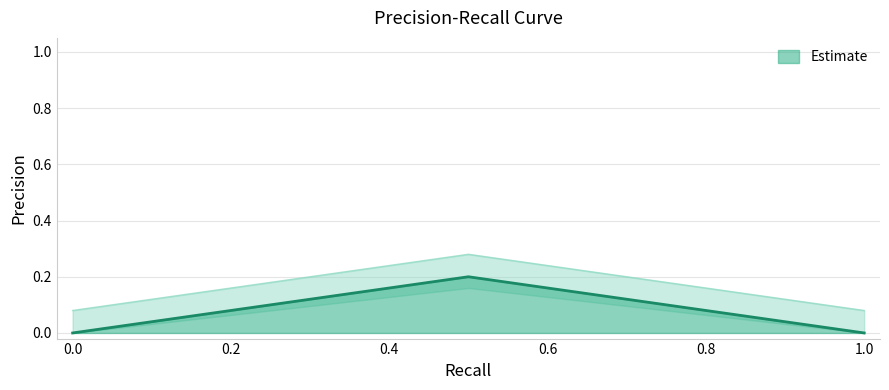

What is the value of the 11th point from the left?

0.1